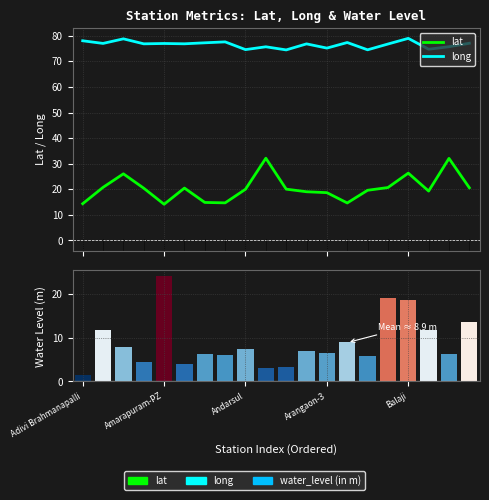

How many categories are shown in the chart?

20